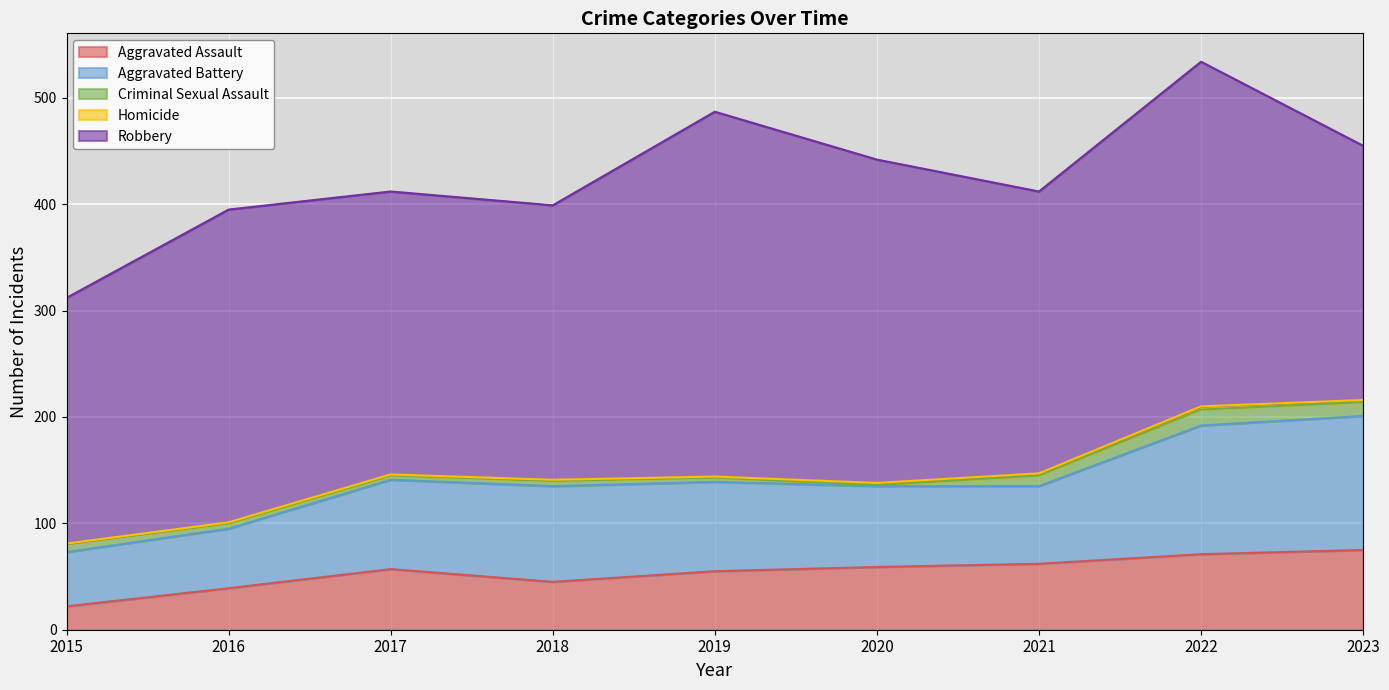

What is the value of the Aggravated Assault point at the 3rd from the left?

57